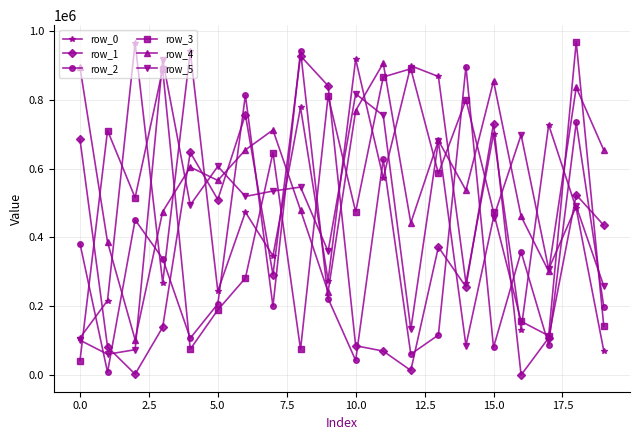

After their last crossing, which series has the higher values: row_1 or row_0?

row_1